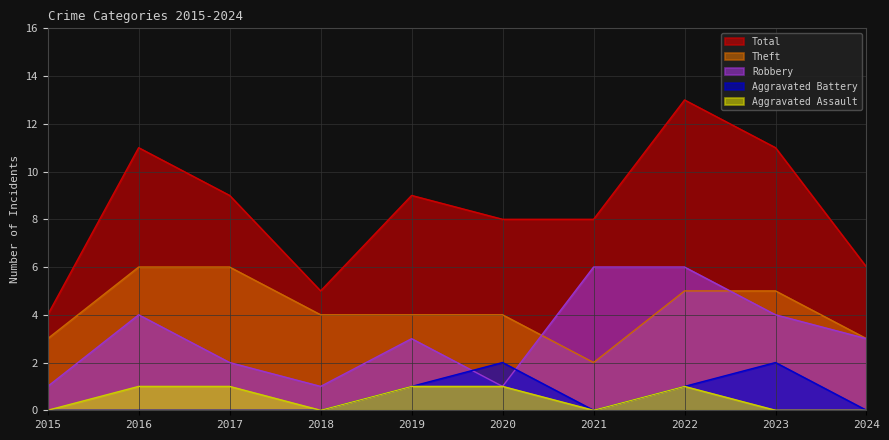

Which series has the widest spread of values?

Total